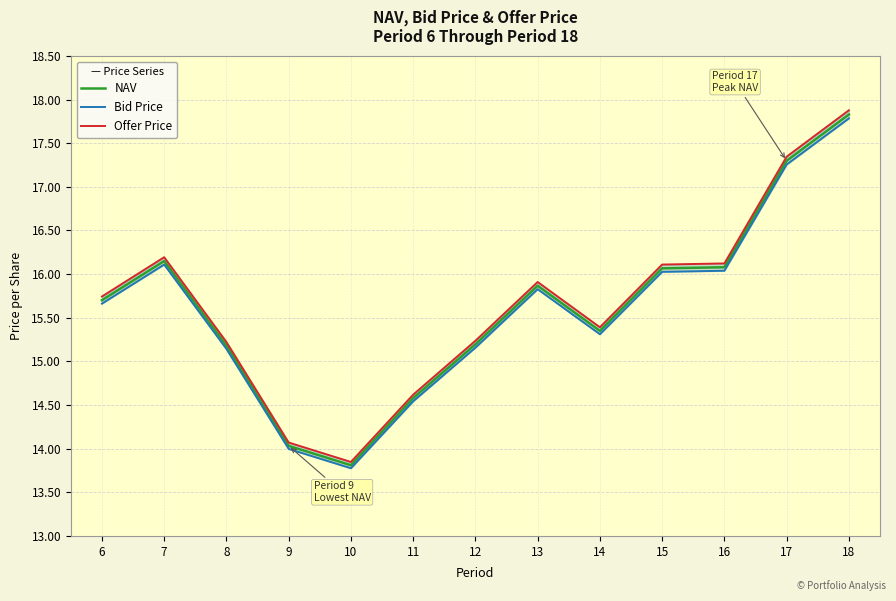

Reading left to right, list all the values displayed in this chart.

NAV: 6=15.7	7=16.1	8=15.2	9=14.0	10=13.8	11=14.6	12=15.2	13=15.9	14=15.3	15=16.1	16=16.1	17=17.3	18=17.8
Bid Price: 6=15.7	7=16.1	8=15.1	9=14.0	10=13.8	11=14.5	12=15.2	13=15.8	14=15.3	15=16.0	16=16.0	17=17.3	18=17.8
Offer Price: 6=15.7	7=16.2	8=15.2	9=14.1	10=13.8	11=14.6	12=15.2	13=15.9	14=15.4	15=16.1	16=16.1	17=17.3	18=17.9